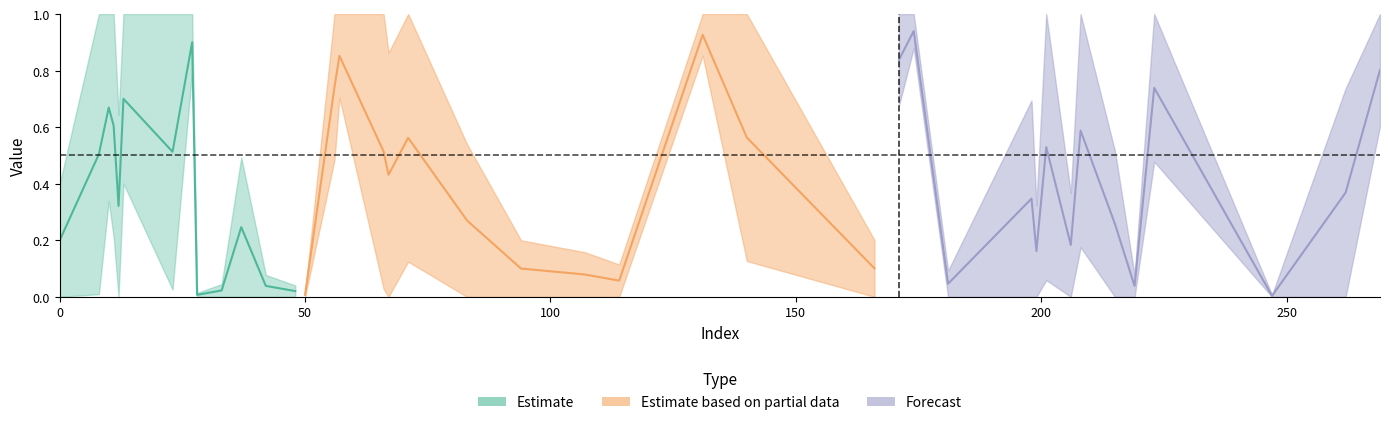

At which category does y_pred reach its first local peak?

13